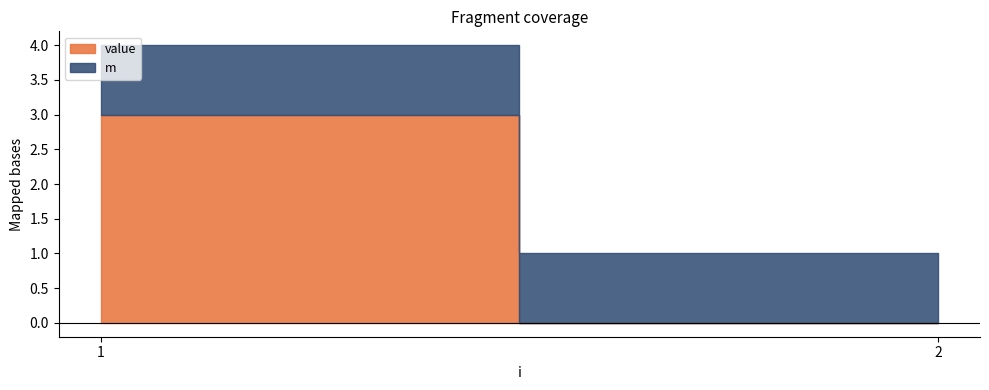

Which series has the widest spread of values?

value